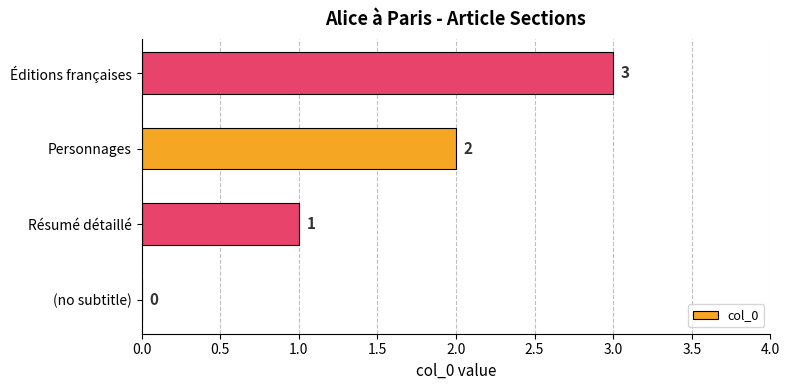

What is the sum of all values?

6